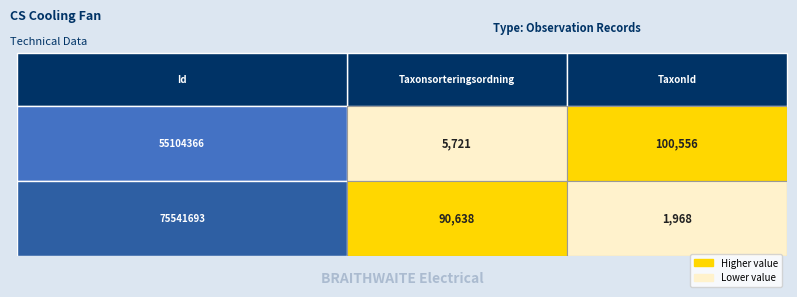

List the series in order of their overall mean, highest first.

55104366, 75541693